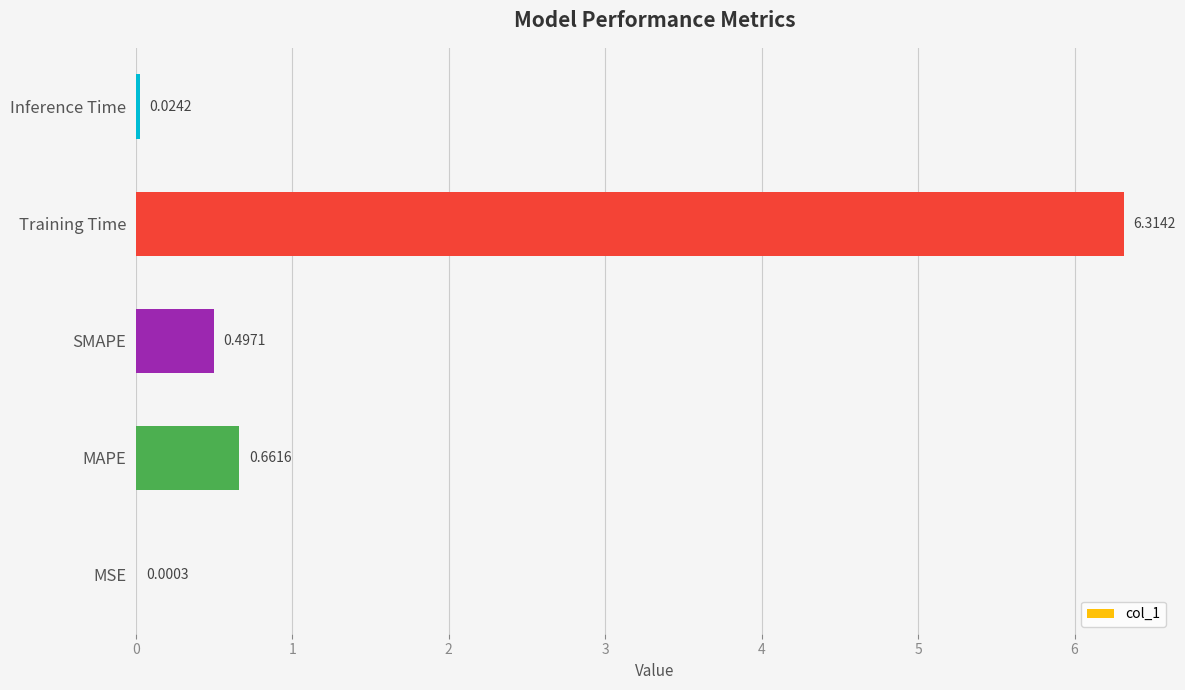

What is the sum of all values?

7.5